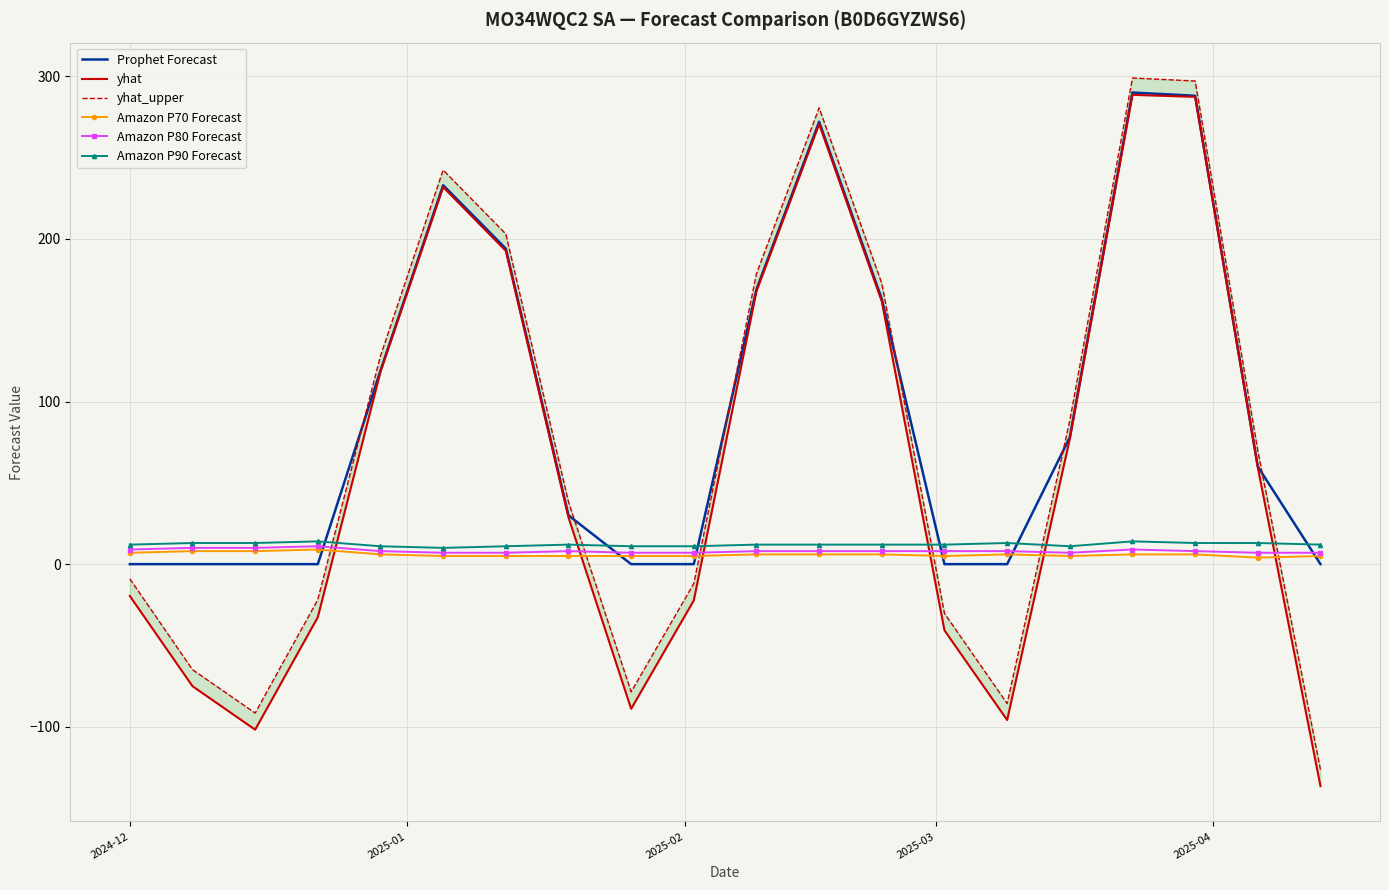

How many intersections are there between Prophet Forecast and Amazon P70 Forecast?

6